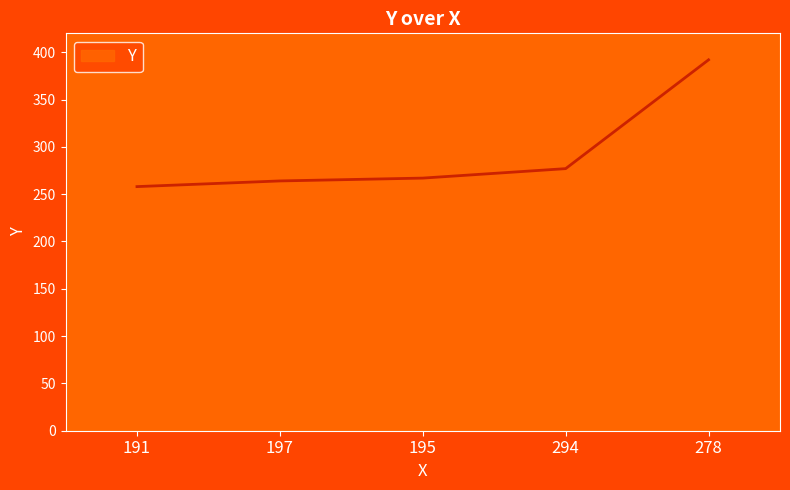

What is the sum of the values at 195 and 294?

544